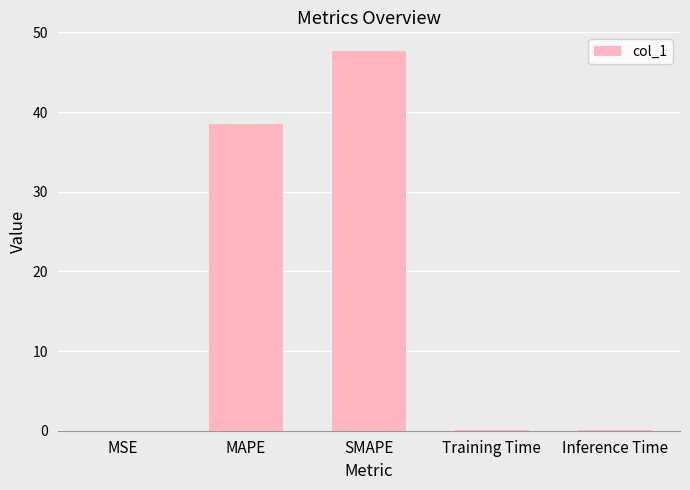

Are the bars horizontal?

No